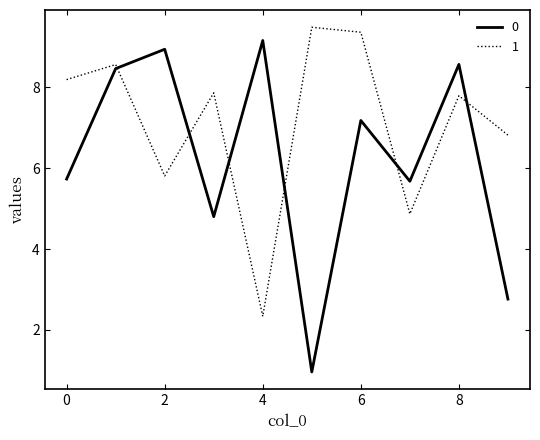

What is the difference between the second highest and minimum values in the 1 series?

7.0